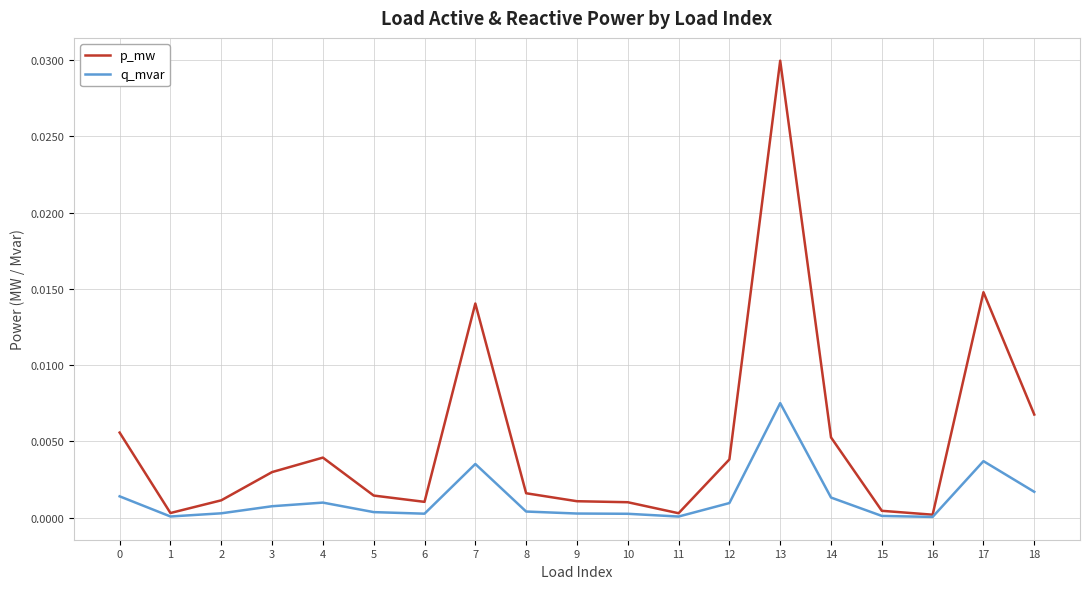

Which series has the widest spread of values?

p_mw